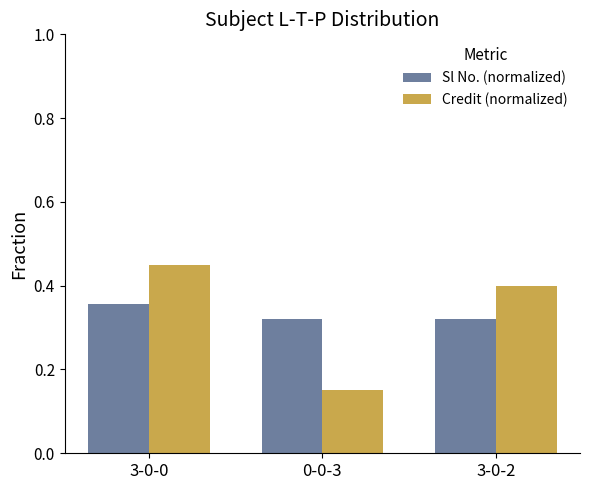

Is the value of Sl No. (normalized) at 3-0-0 greater than the value of Credit (normalized) at 0-0-3?

Yes